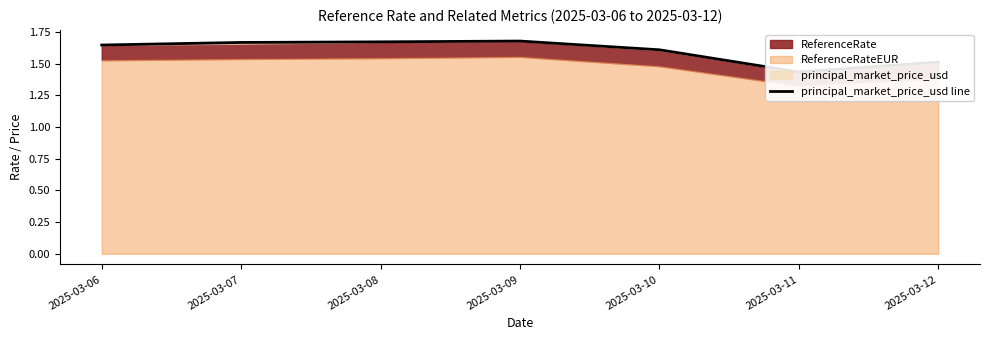

What is the sum of the values at 2025-03-06 and 2025-03-11?

3.1